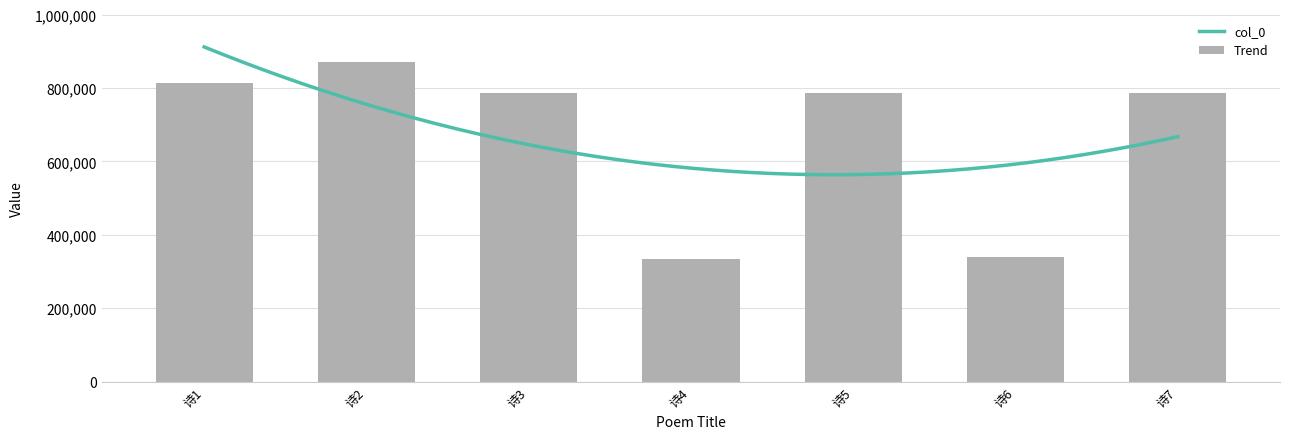

The value at 诗2 is 1199189. True or false?

False